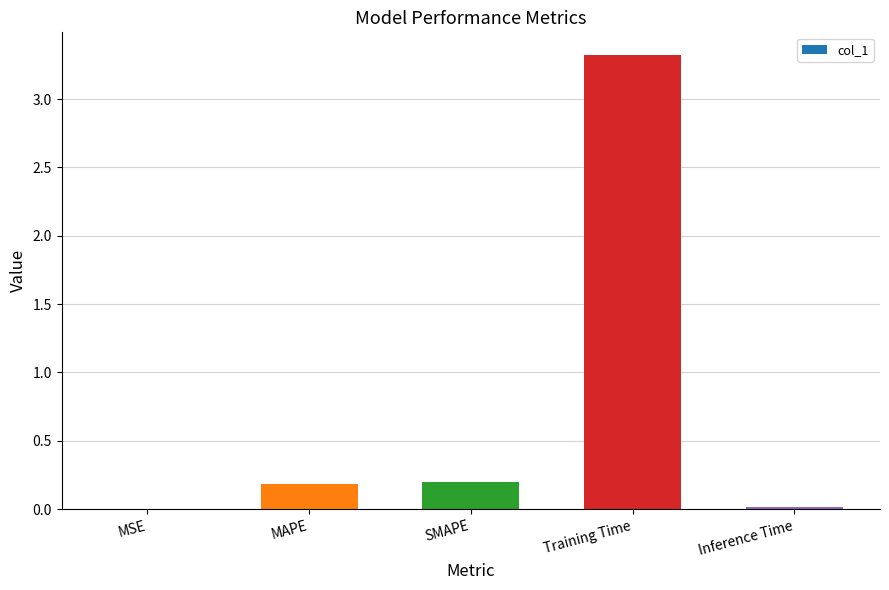

Between SMAPE and MSE, which is larger?

SMAPE